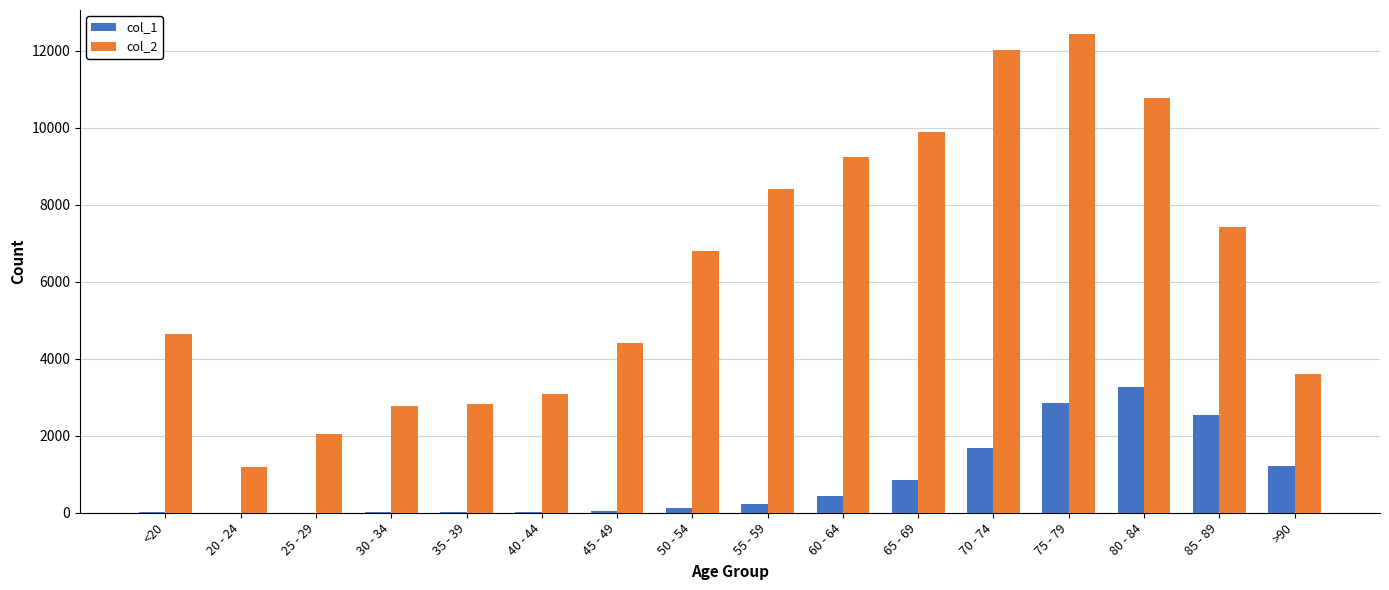

What is the difference between the col_2 values at 85 - 89 and 70 - 74?

4601